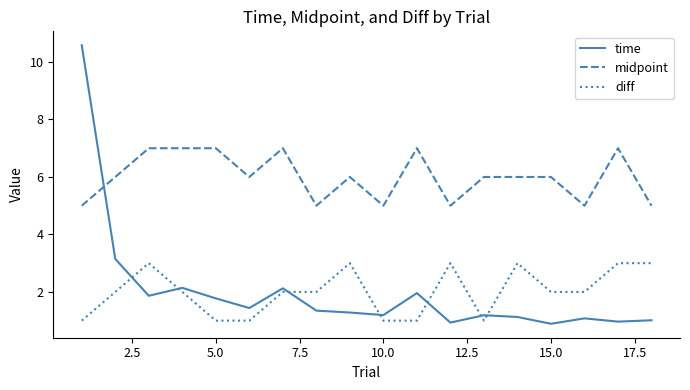

Which series has the largest total across all categories?

midpoint